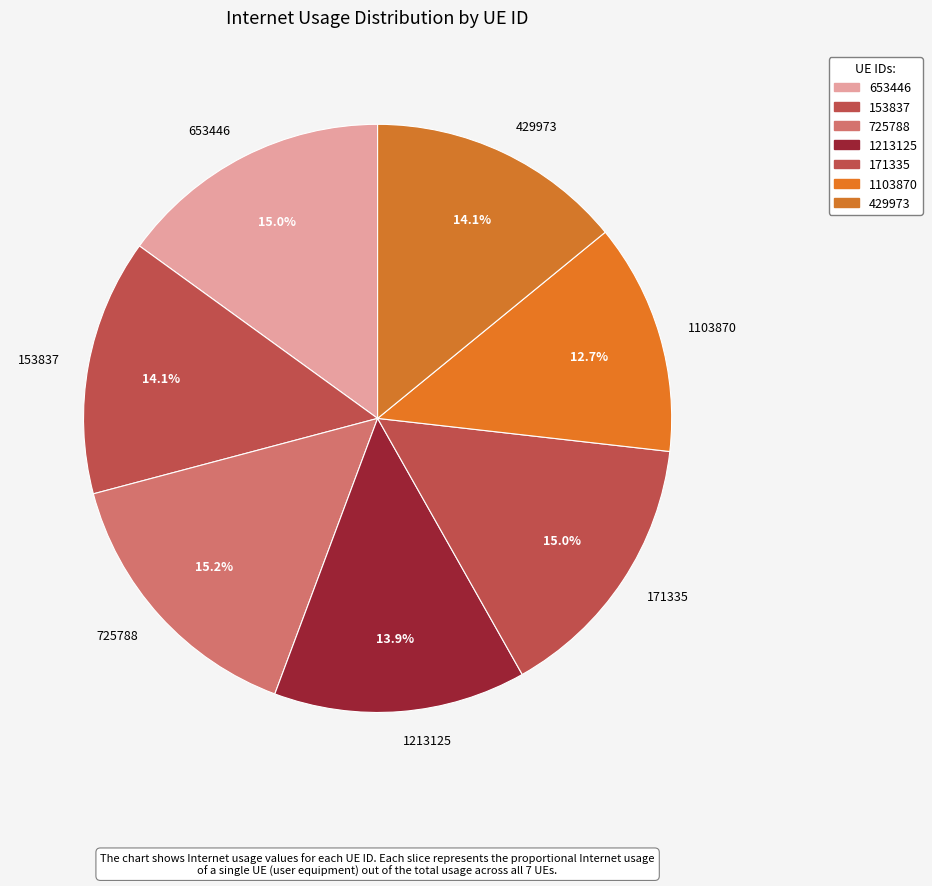

Is there a majority slice in this chart?

No